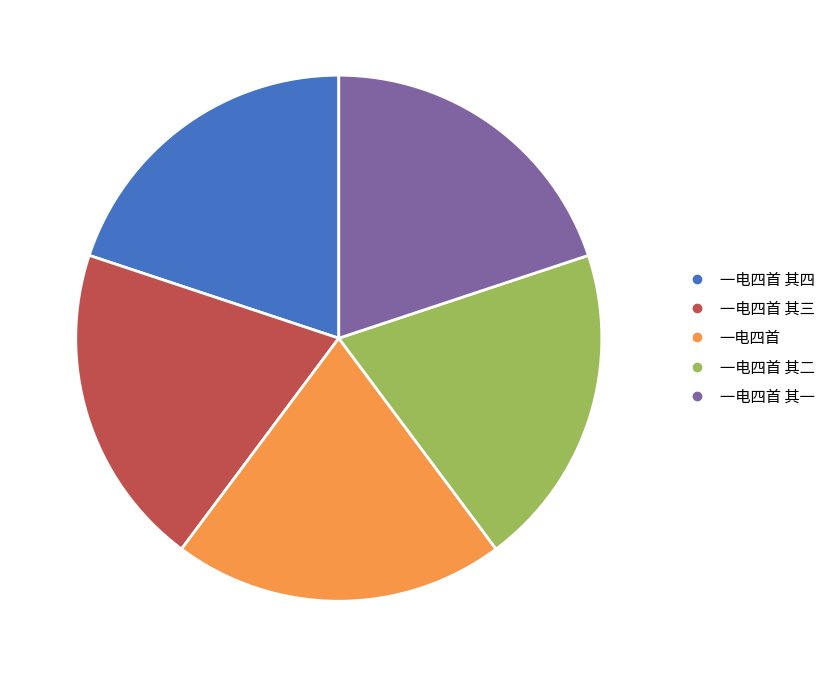

Is the sum of 一电四首 其一 and 一电四首 其三 greater than half?

No